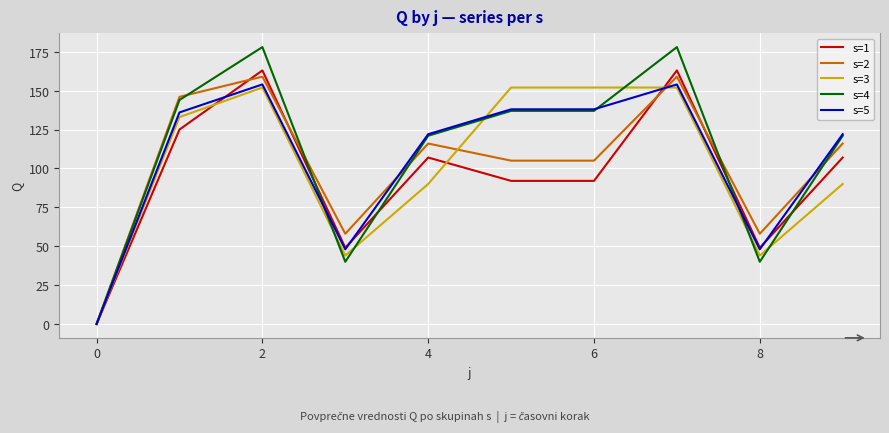

What is the greatest value displayed?

178